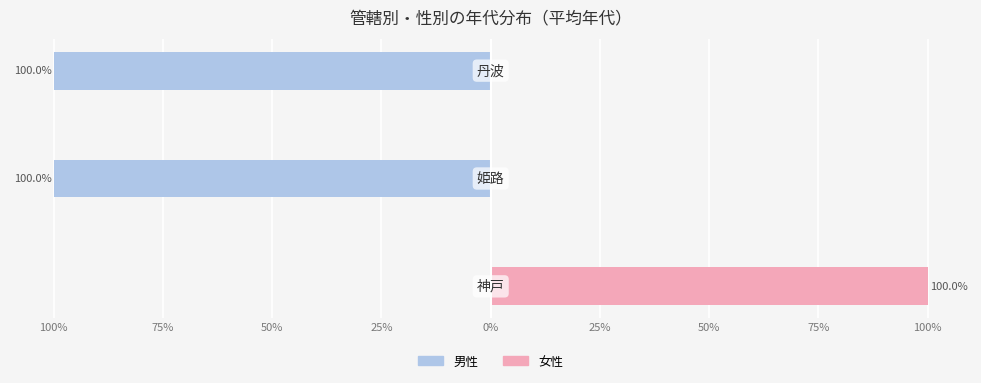

What is the difference between the maximum and minimum values in the 女性 series?

100